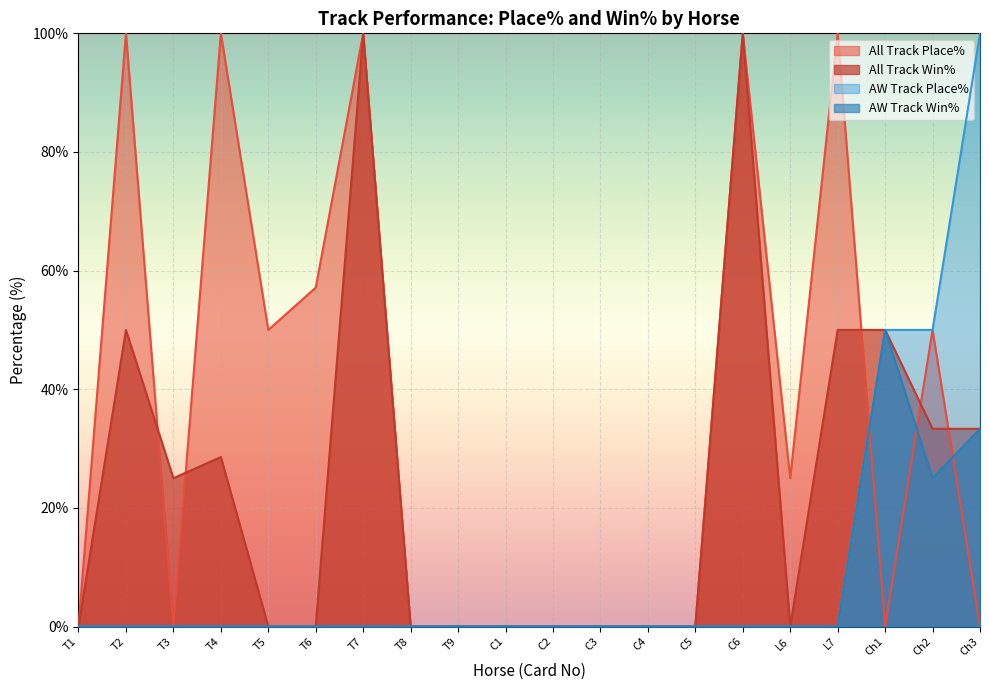

What is the difference between the second highest and second lowest values in the AW Track Place% series?

50.0